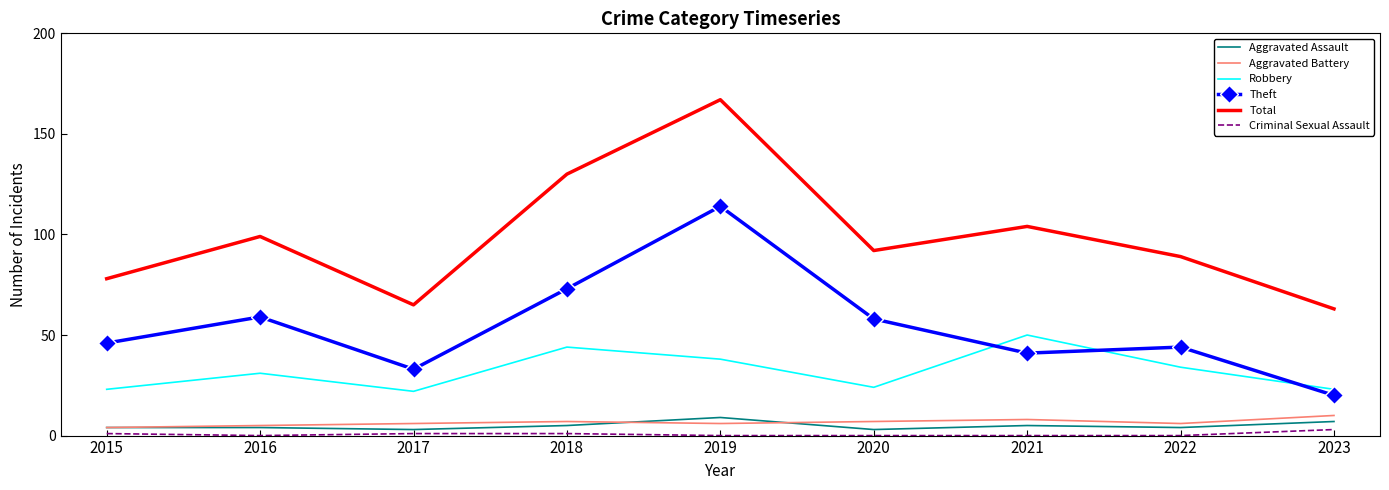

What is the difference between the Aggravated Assault values at 2019 and 2022?

5